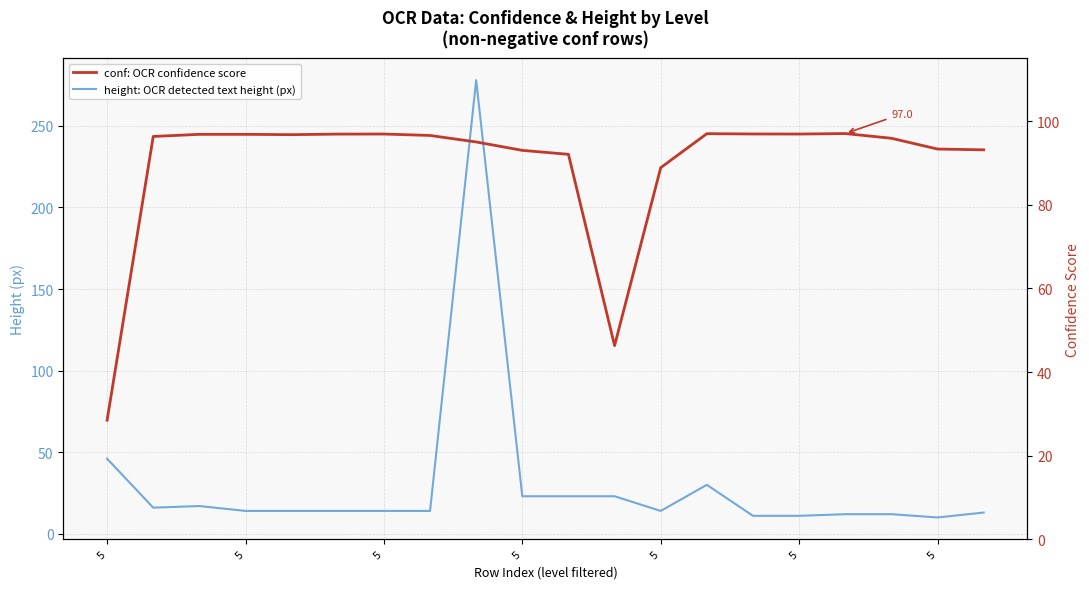

What is the difference between the maximum and minimum values in the height: OCR detected text height (px) series?

268